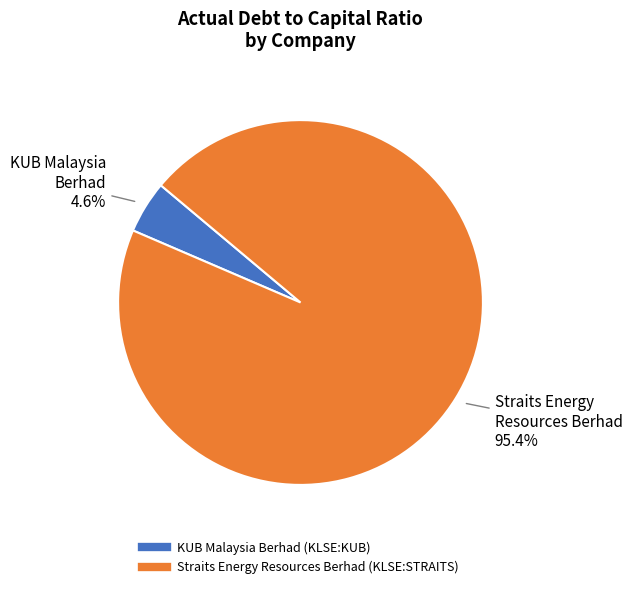

What is the largest slice in the pie chart?

Straits Energy Resources Berhad (KLSE:STRAITS)